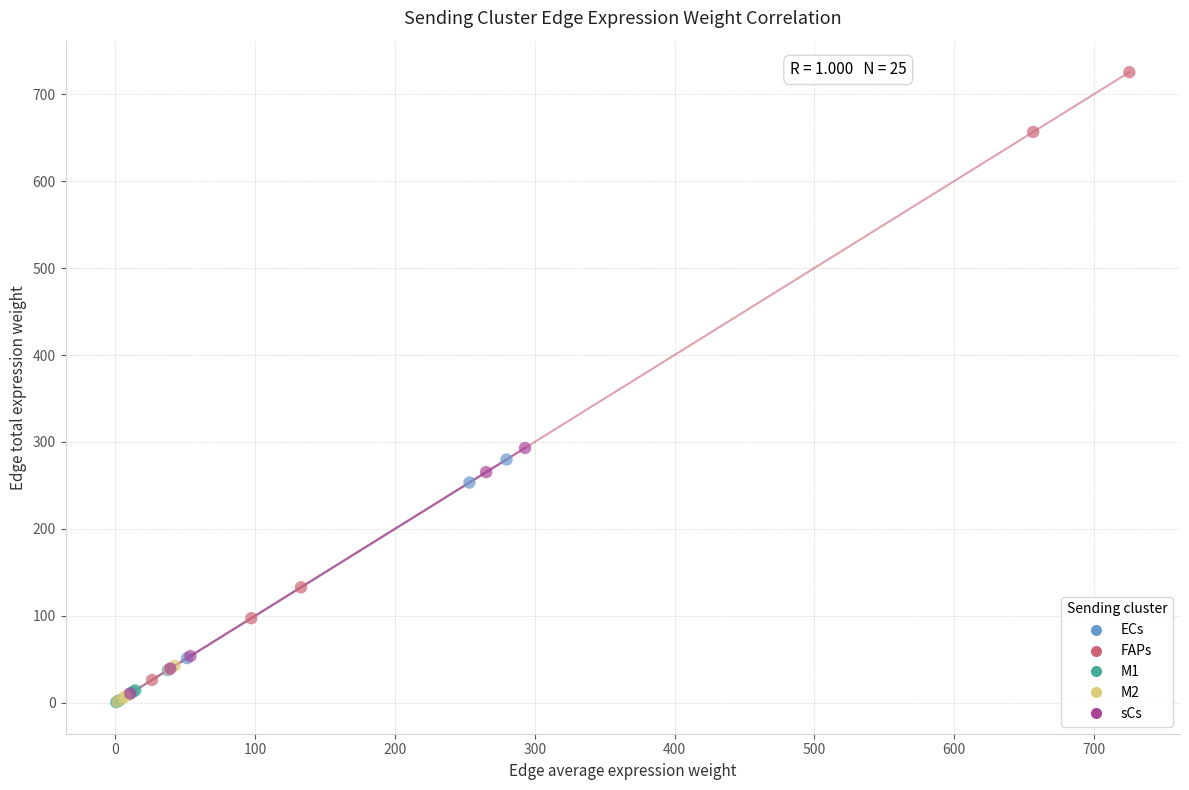

Which series reaches the maximum Y coordinate?

FAPs